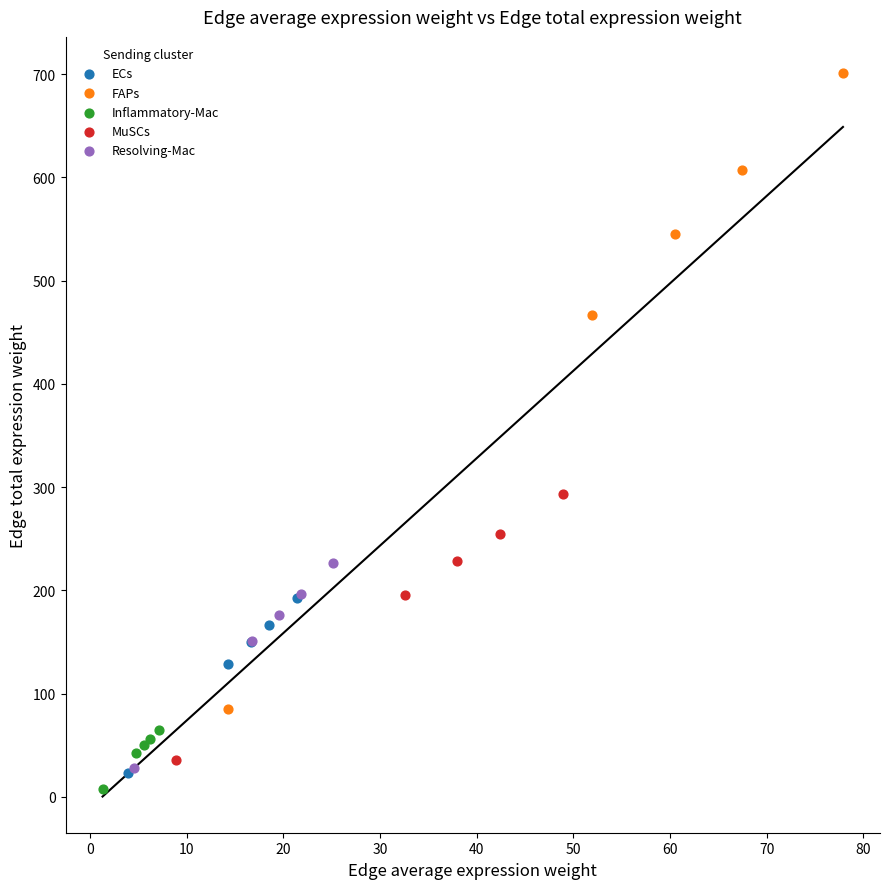

Which series has the largest Y range (max minus min)?

FAPs